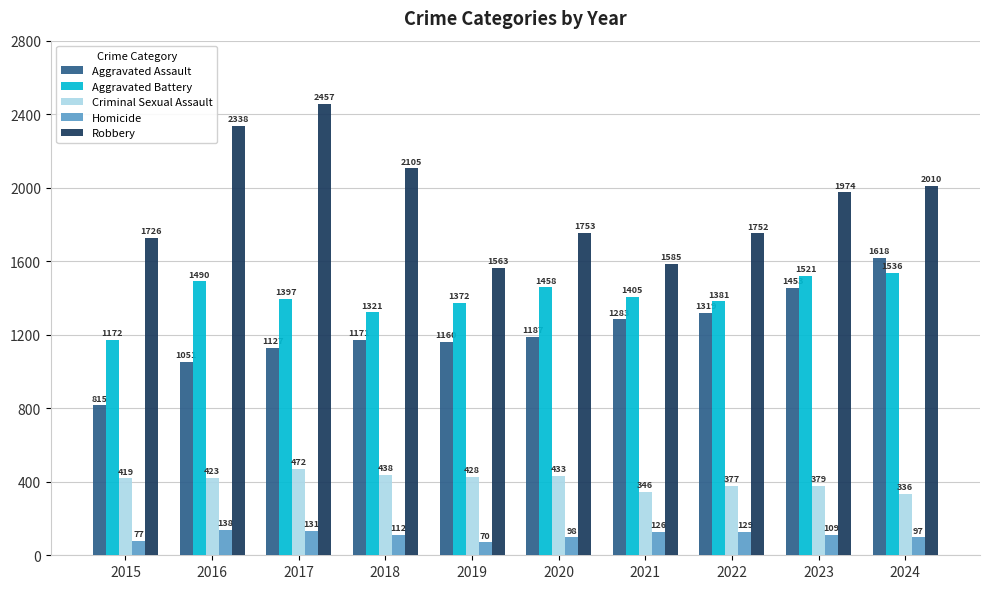

At which label is Criminal Sexual Assault closest to 404?

2015